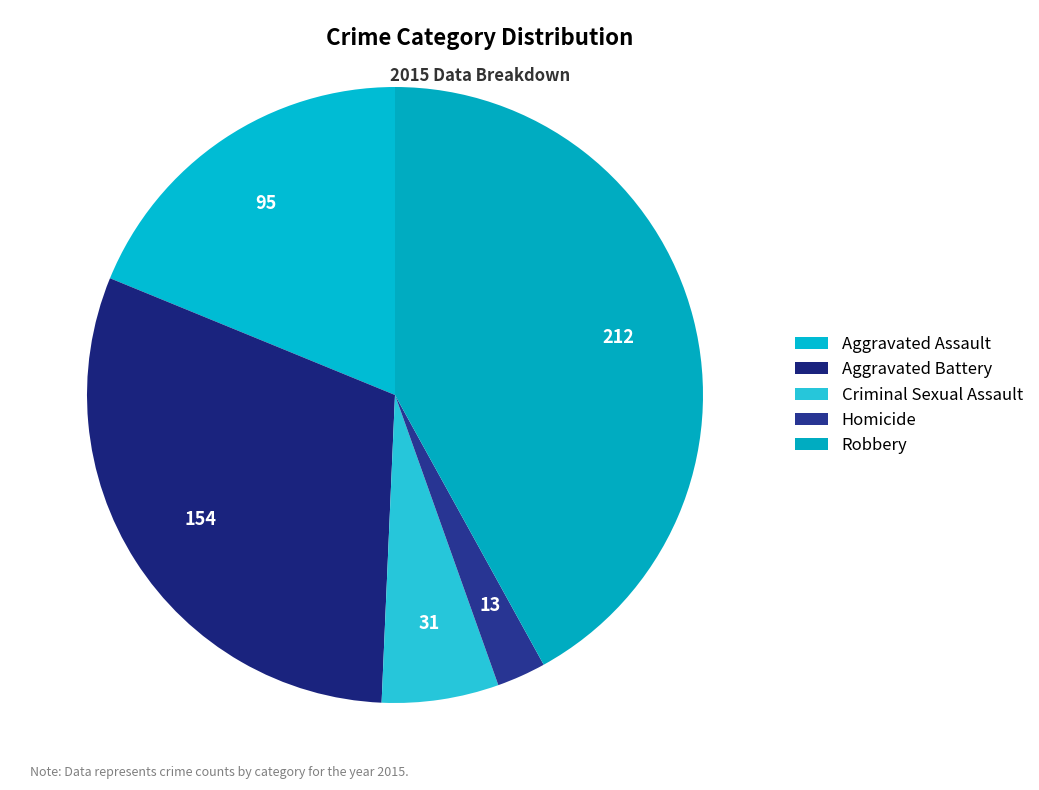

How many segments does this pie chart have?

5